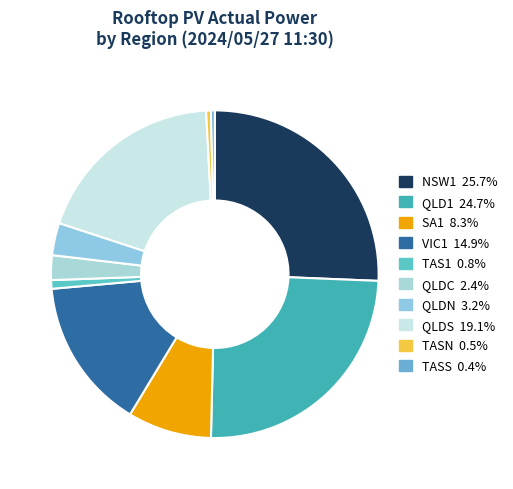

To the nearest percent, what is the combined percentage of SA1 and QLD1?

33%